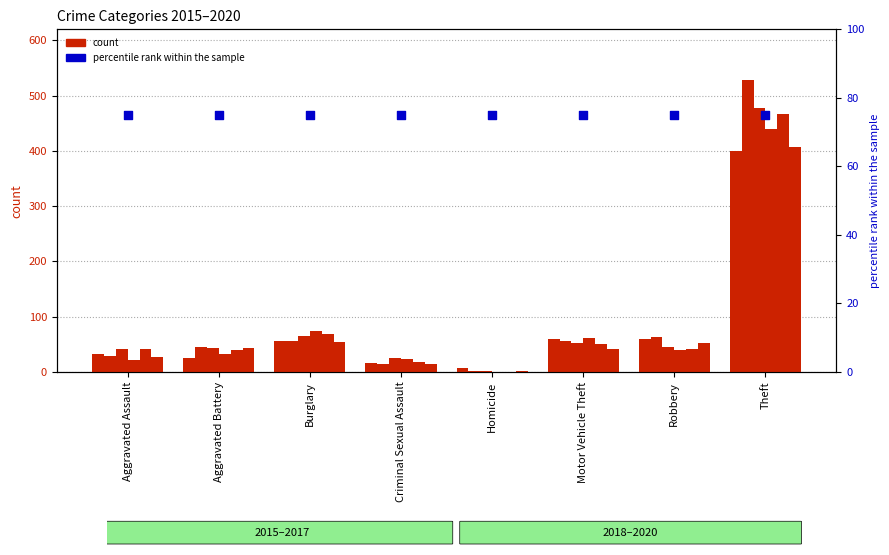

Is the value of 2018 at Burglary greater than the value of 2016 at Robbery?

Yes